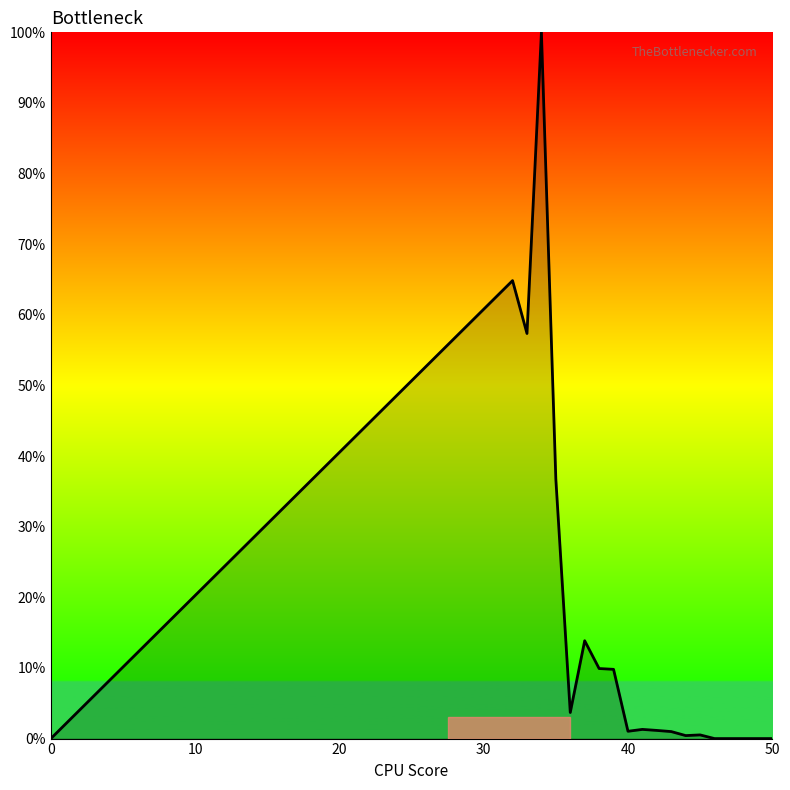

What is the difference between the maximum and minimum values?

100.0